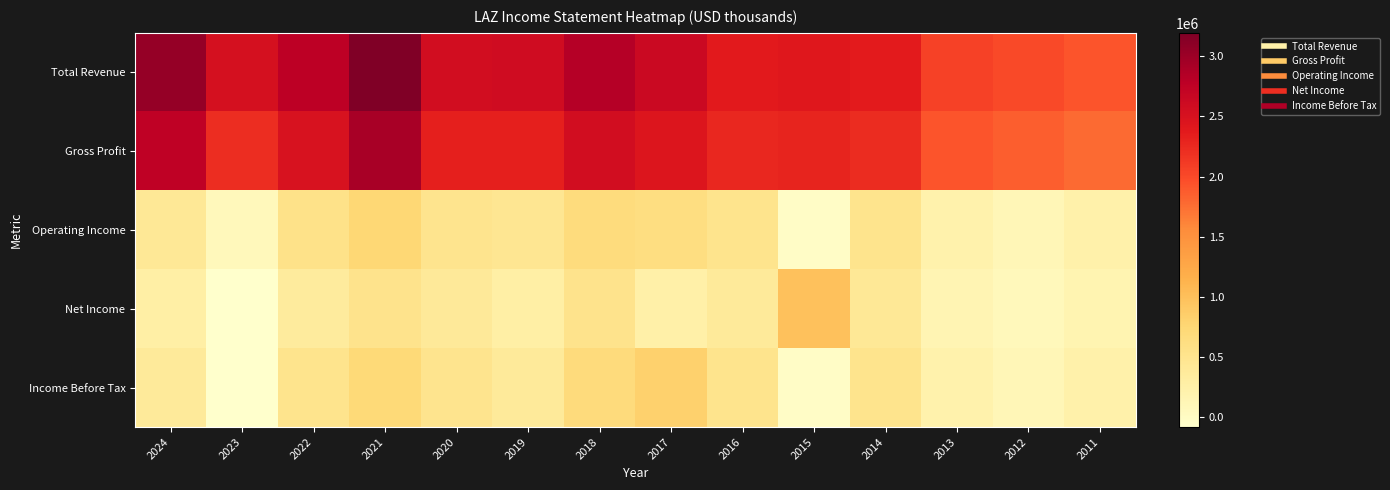

Rank the series at 2020 from highest to lowest value.

Total Revenue, Gross Profit, Operating Income, Income Before Tax, Net Income